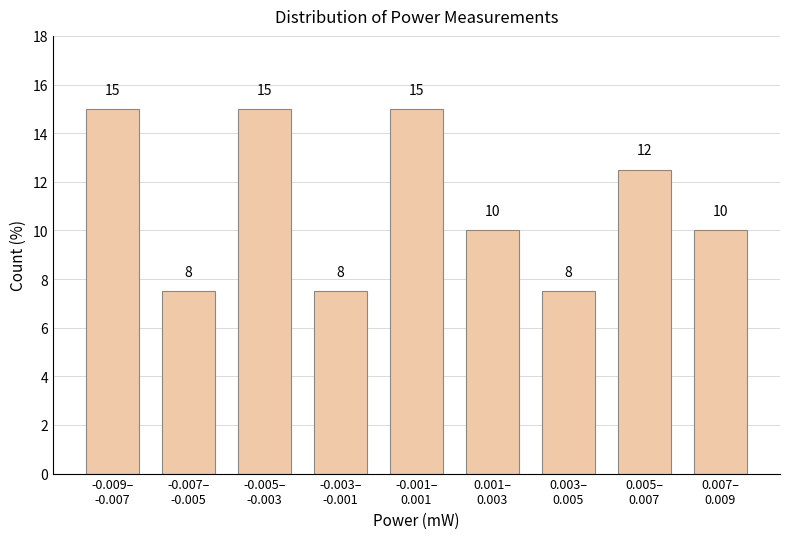

What is the greatest value displayed?

15.0